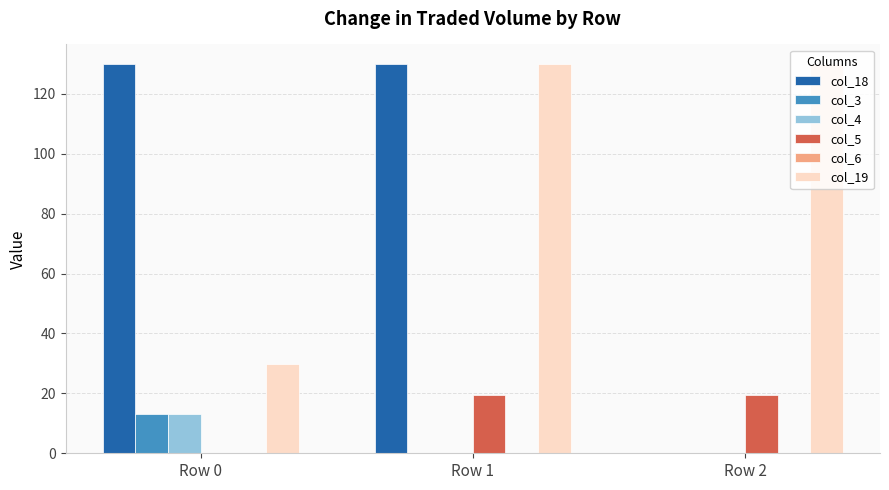

Which series has the largest total across all categories?

col_19